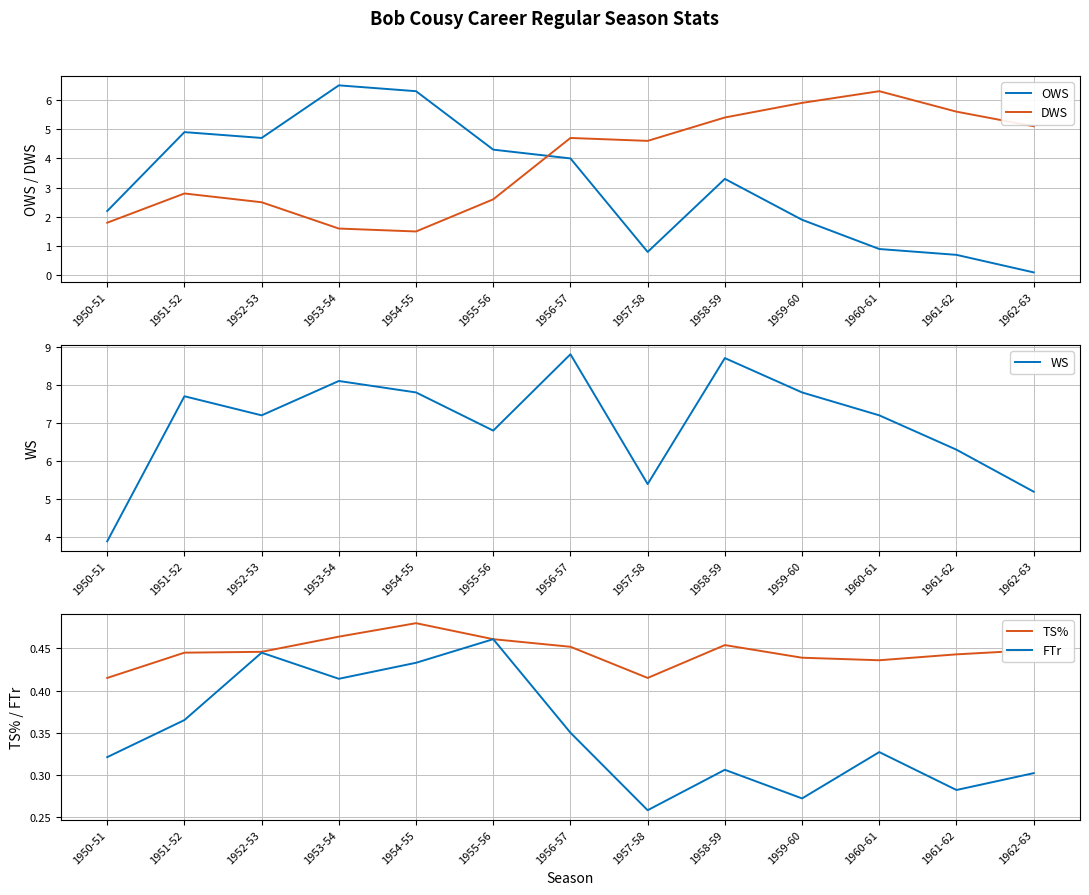

True or false: DWS and FTr cross at least once.

False